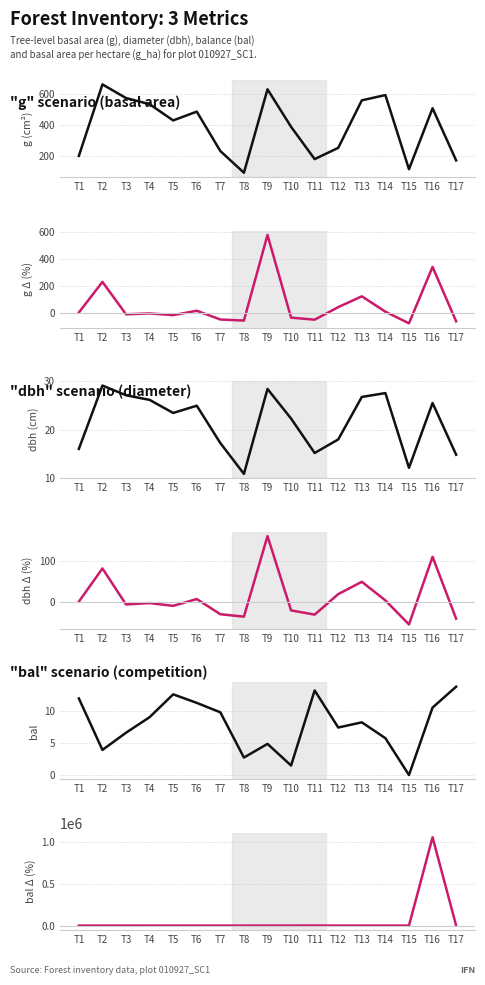

How many values in the dbh % change series are below -3?

9